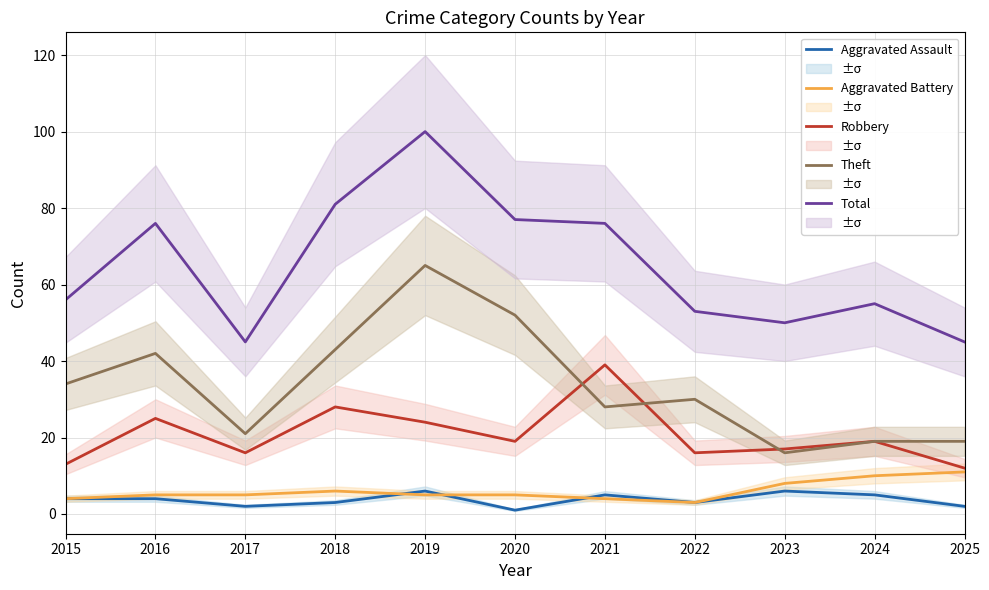

What is the sum of the Aggravated Assault values at 2021 and 2022?

8